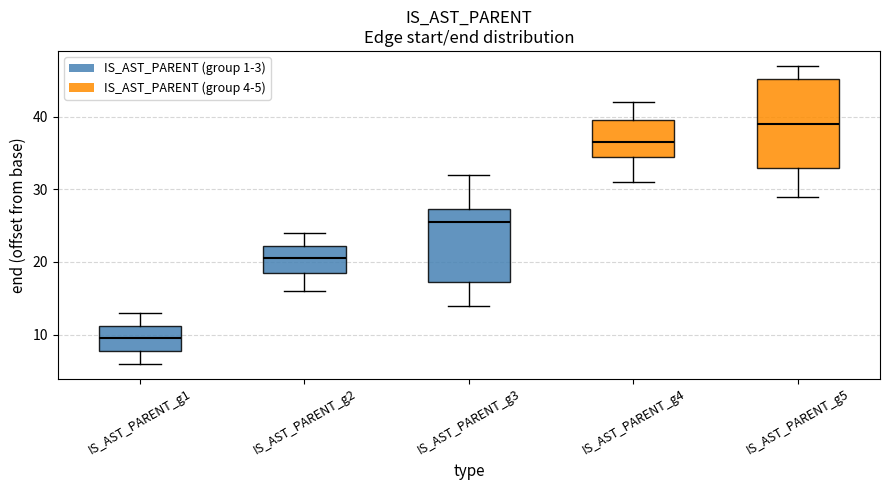

Reading left to right, transcribe this box plot: for each box, give where its median line is, the range the box spans, and where its two whiskers end, as read against the y-axis. The values are not printed on the chart, so give them approximately, as read against the axis.

IS_AST_PARENT_g1: median 10, box 8 to 11, whiskers 6 to 13
IS_AST_PARENT_g2: median 21, box 19 to 22, whiskers 16 to 24
IS_AST_PARENT_g3: median 26, box 17 to 27, whiskers 14 to 32
IS_AST_PARENT_g4: median 37, box 35 to 40, whiskers 31 to 42
IS_AST_PARENT_g5: median 39, box 33 to 45, whiskers 29 to 47